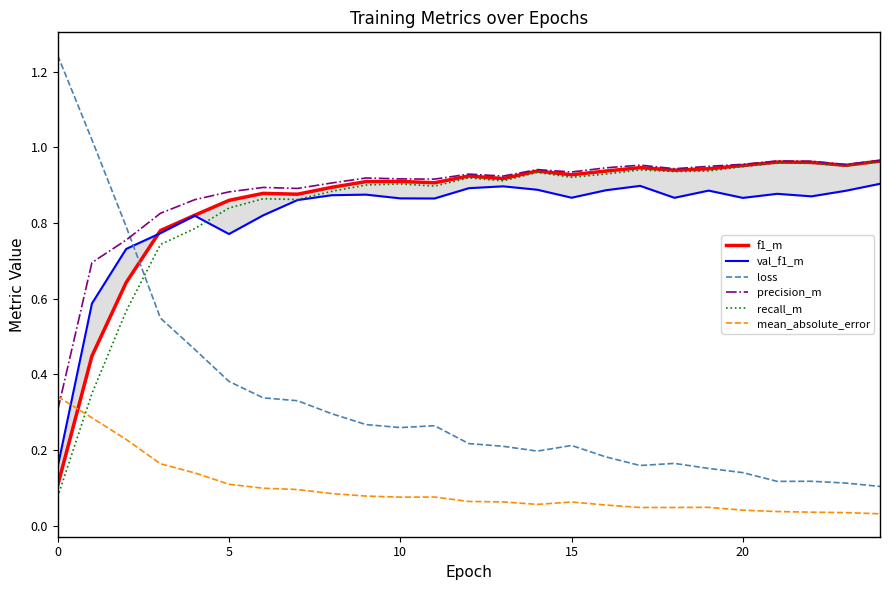

What is the difference between the maximum and minimum values in the loss series?

1.1